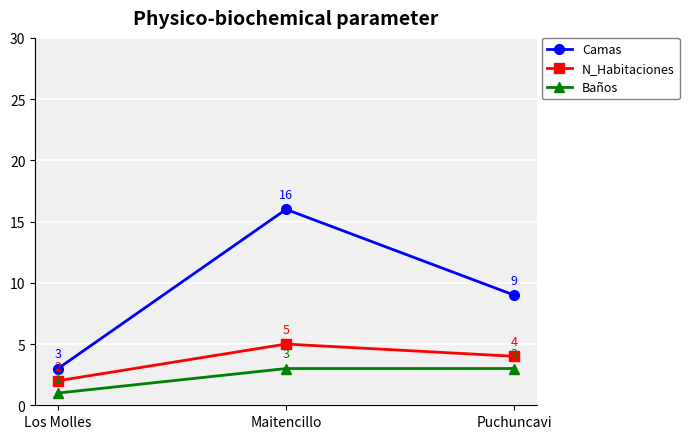

True or false: Camas has a value of 16 at Maitencillo.

True